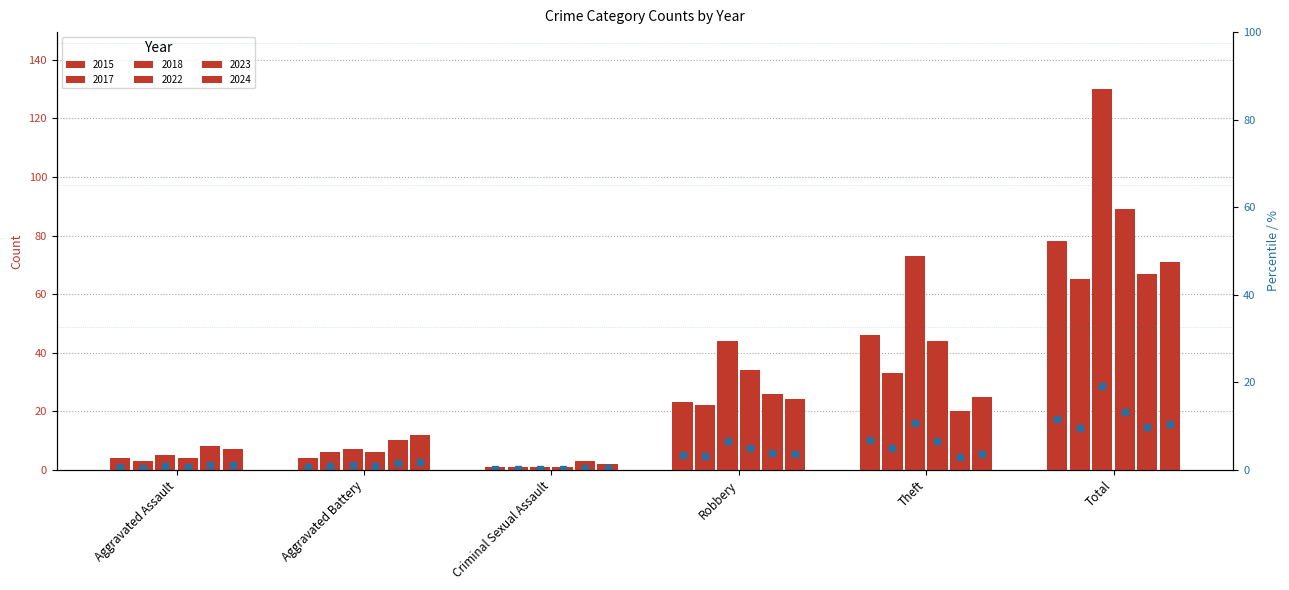

Rank the series at Total from lowest to highest value.

2017, 2023, 2024, 2015, 2022, 2018